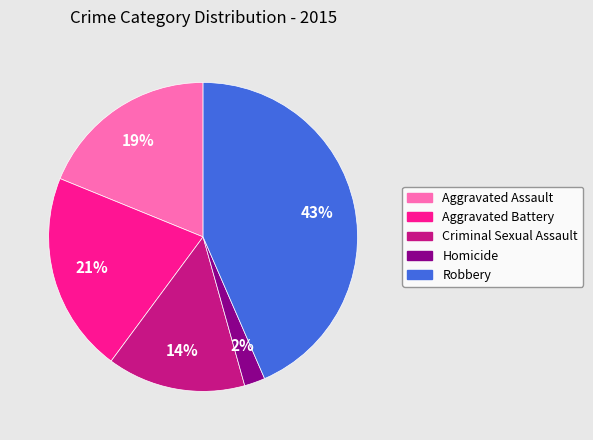

Which category has the smallest portion of the pie?

Homicide